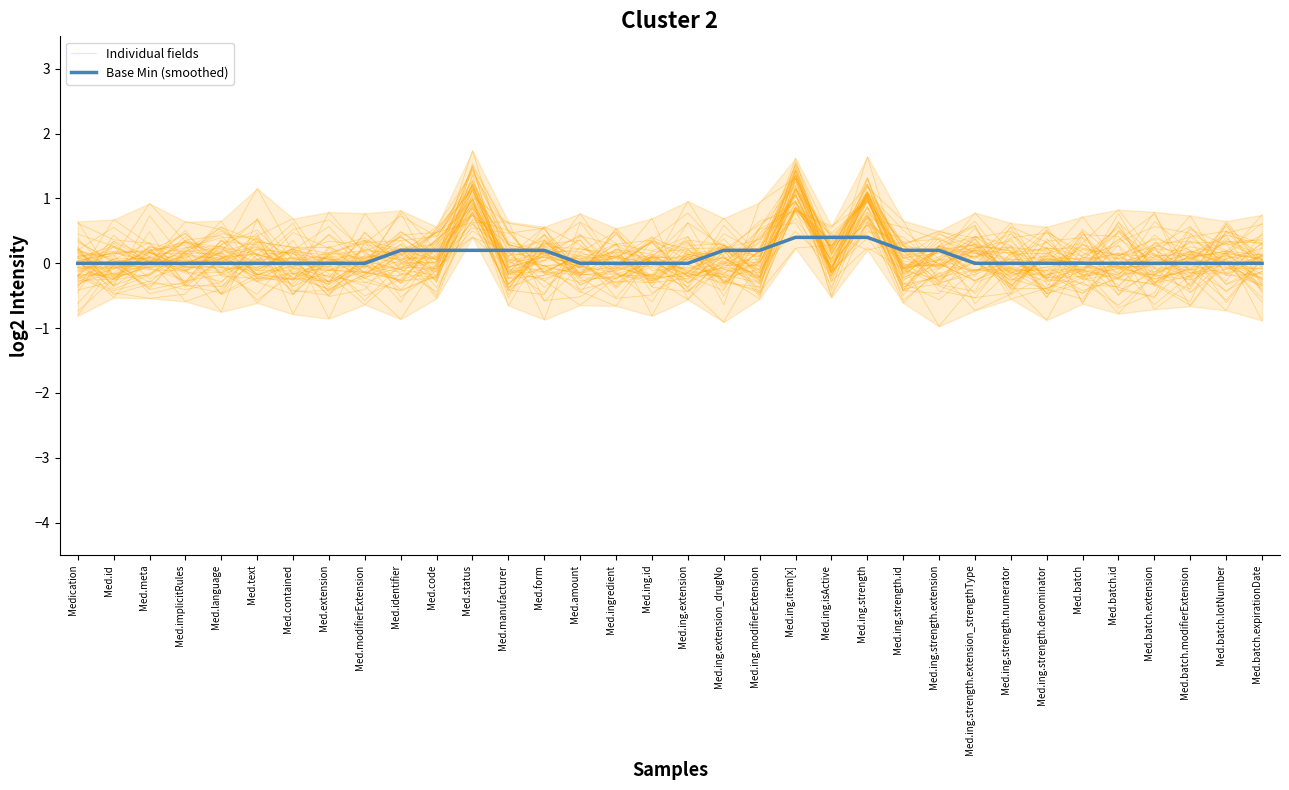

Between Med.code and Med.amount, which is larger?

Med.code